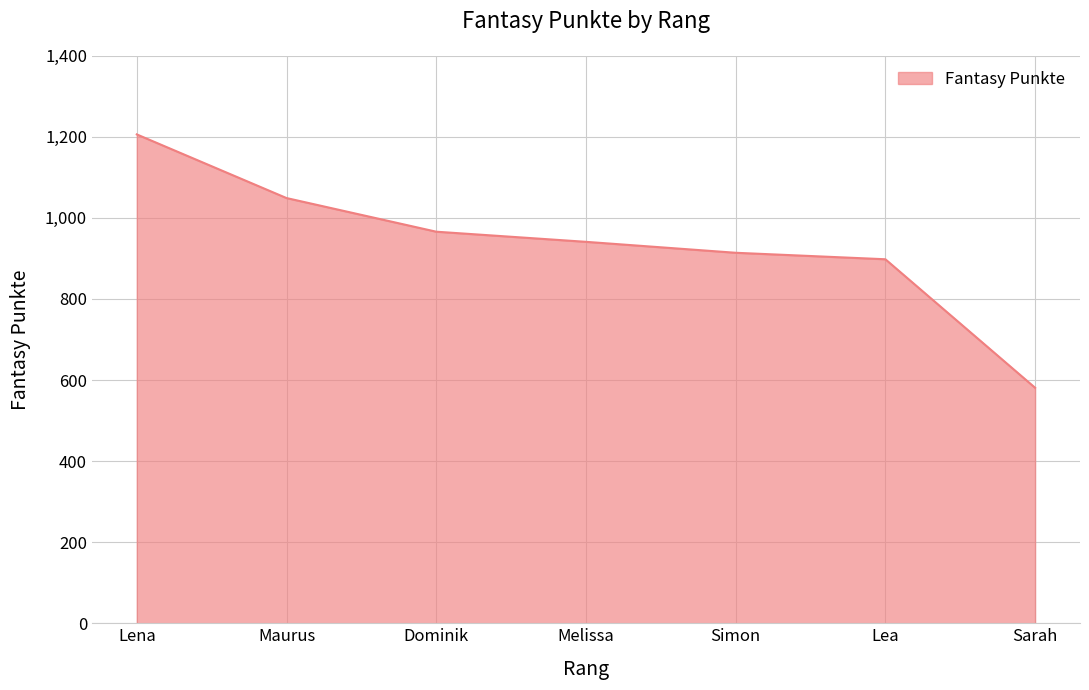

Reading left to right, transcribe all the data shown in this chart.

1206	1049	966	941	914	898	581